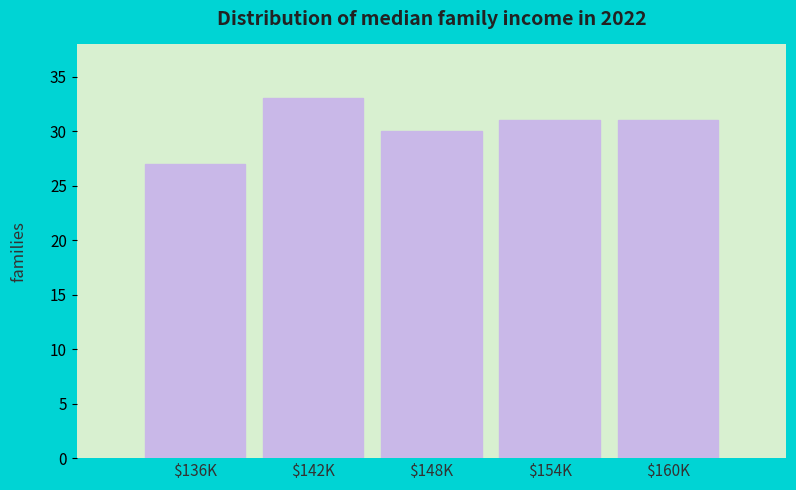

Reading left to right, transcribe all the data shown in this chart.

27	33	30	31	31